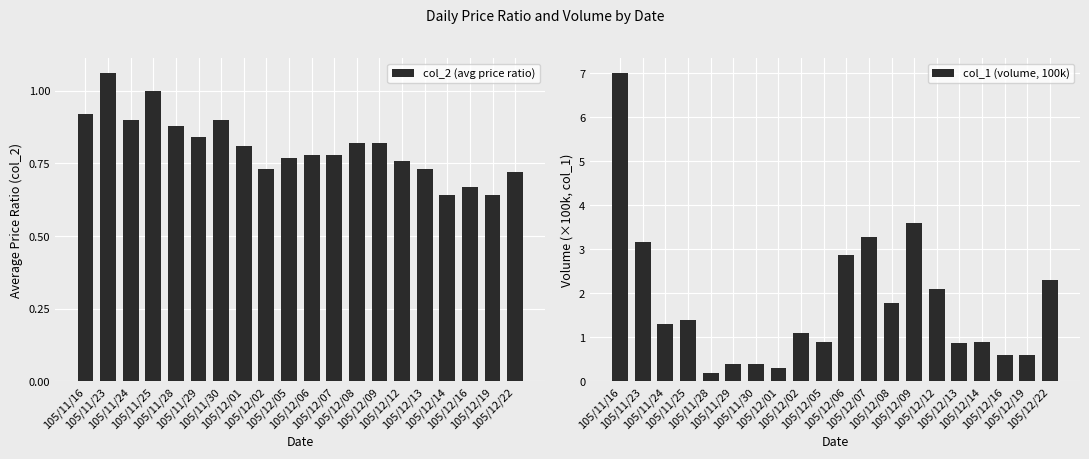

Are the bars grouped side by side (vs. stacked)?

Yes